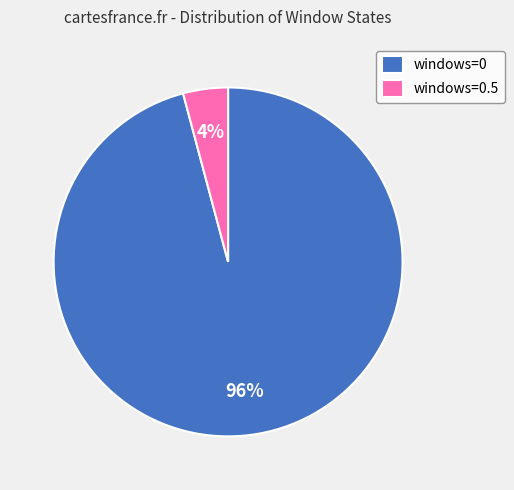

To the nearest percent, what percentage of the pie is windows=0?

96%